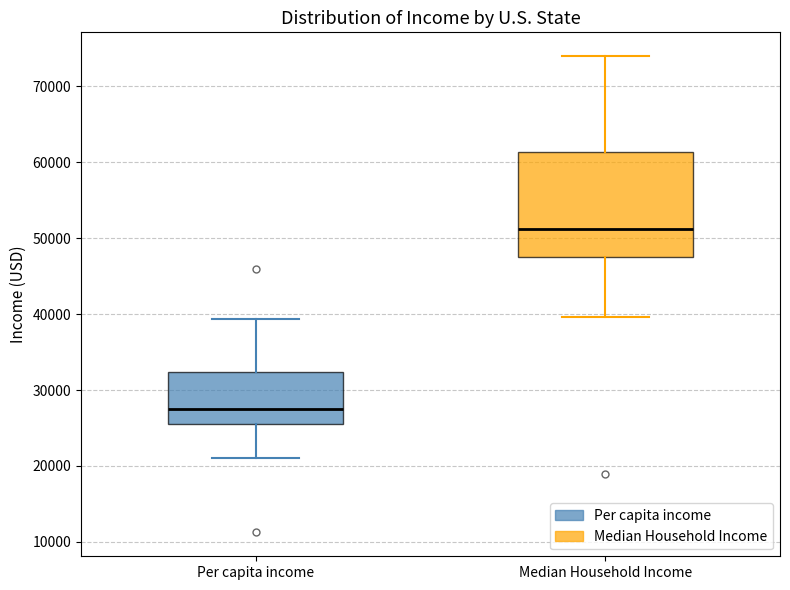

Which box has the lowest median line?

Per capita income